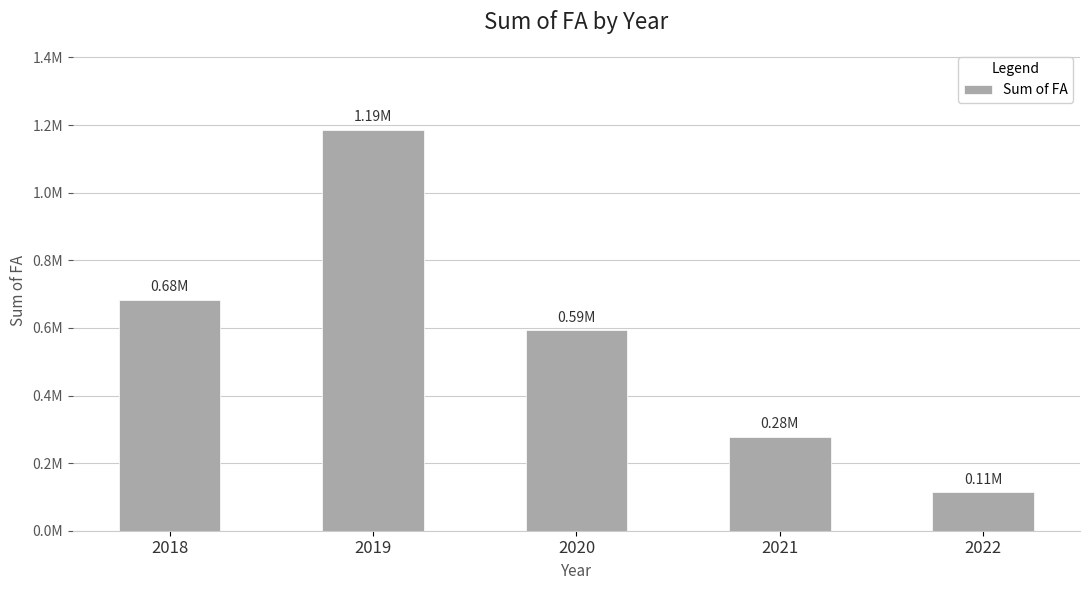

True or false: the data shows 444571.4 at 2021.

False